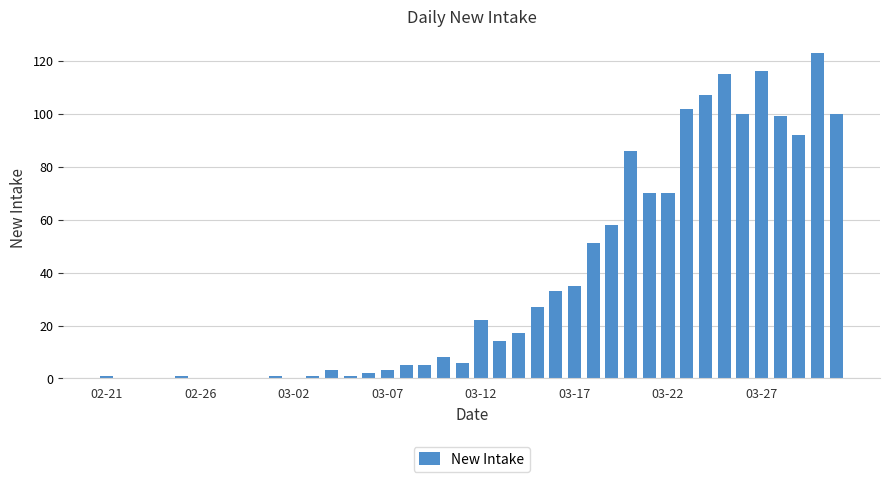

Reading left to right, list all the values displayed in this chart.

1	0	0	0	1	0	0	0	0	1	0	1	3	1	2	3	5	5	8	6	22	14	17	27	33	35	51	58	86	70	70	102	107	115	100	116	99	92	123	100